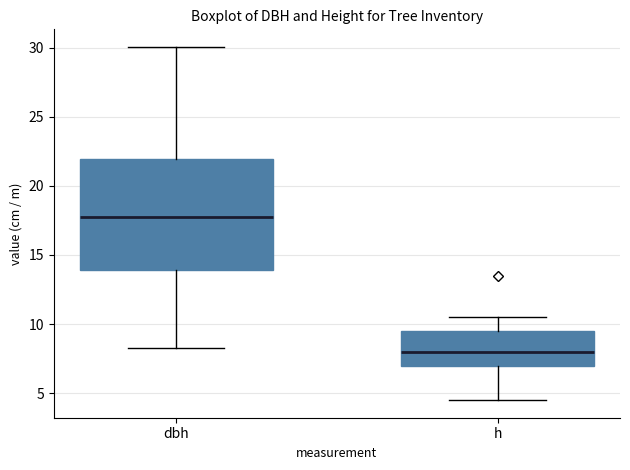

Reading left to right, read every box against the y-axis: the position of its median line, the range the box covers, and the ends of its whiskers. The values are not printed on the chart, so give them approximately, as read against the axis.

dbh: median 17.5, box 14.0 to 22.0, whiskers 8.5 to 30.0
h: median 8.0, box 7.0 to 9.5, whiskers 4.5 to 10.5